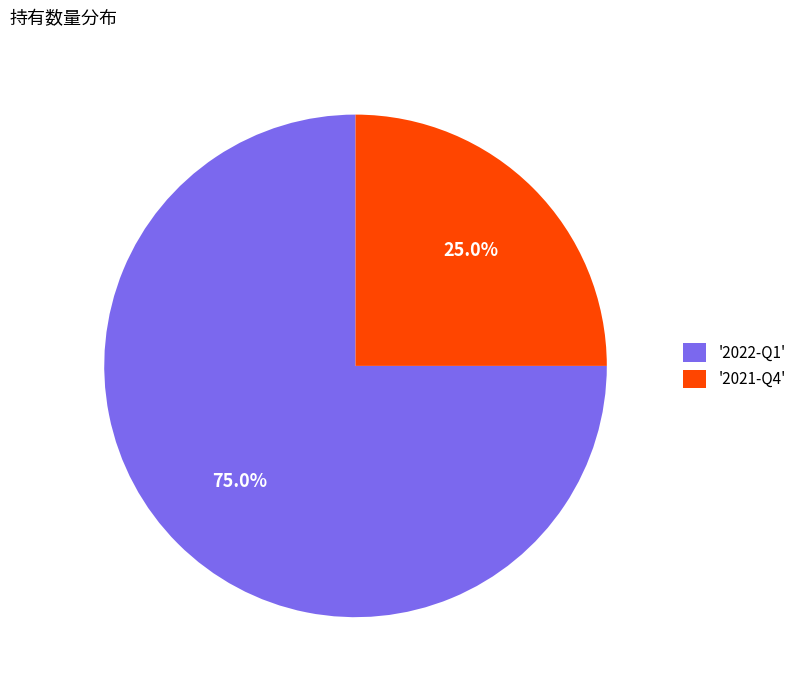

What percentage is NOT represented by '2021-Q4'?

75.0%